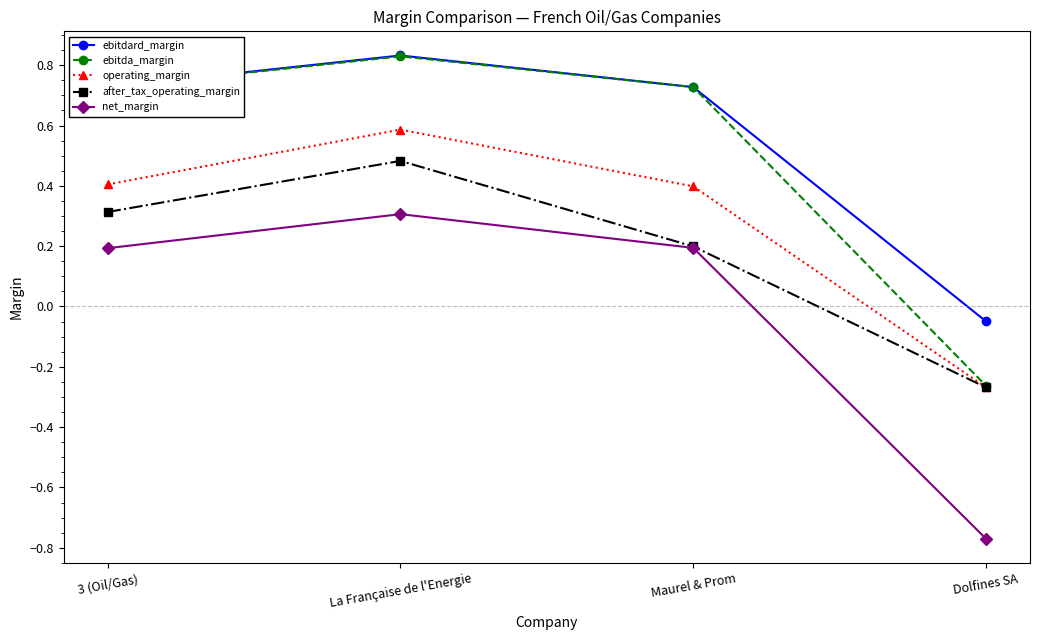

What is the label of the 1st point from the right?

Dolfines SA